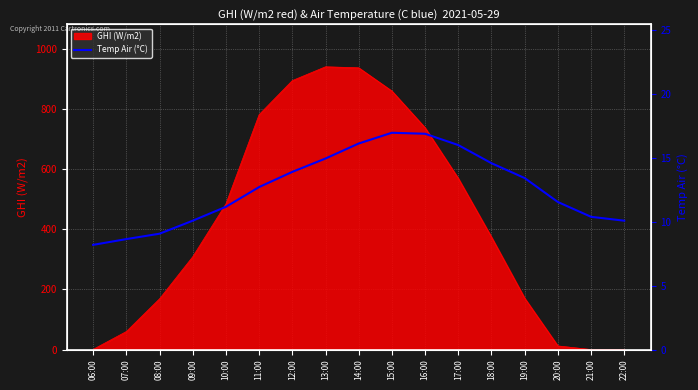

How many interior local peaks (higher than both neighbors) does the data have?

1